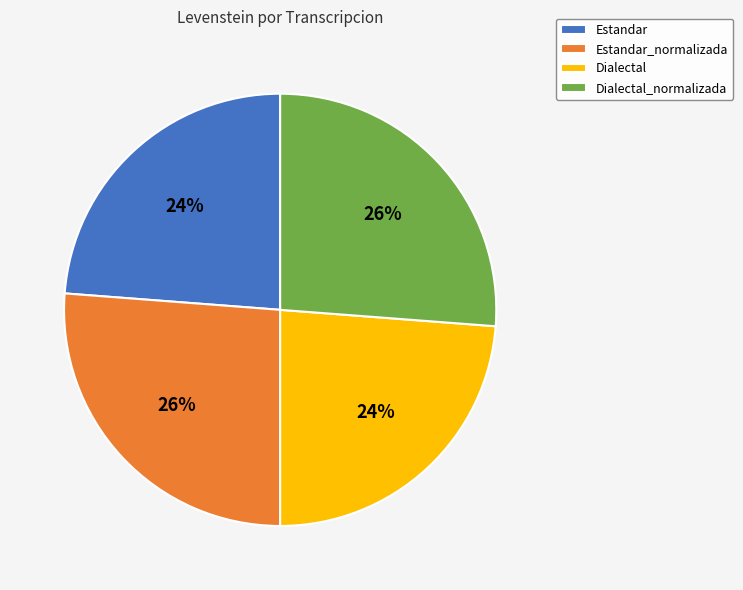

Approximately how many times larger is the value at Estandar compared to Dialectal?

1.0